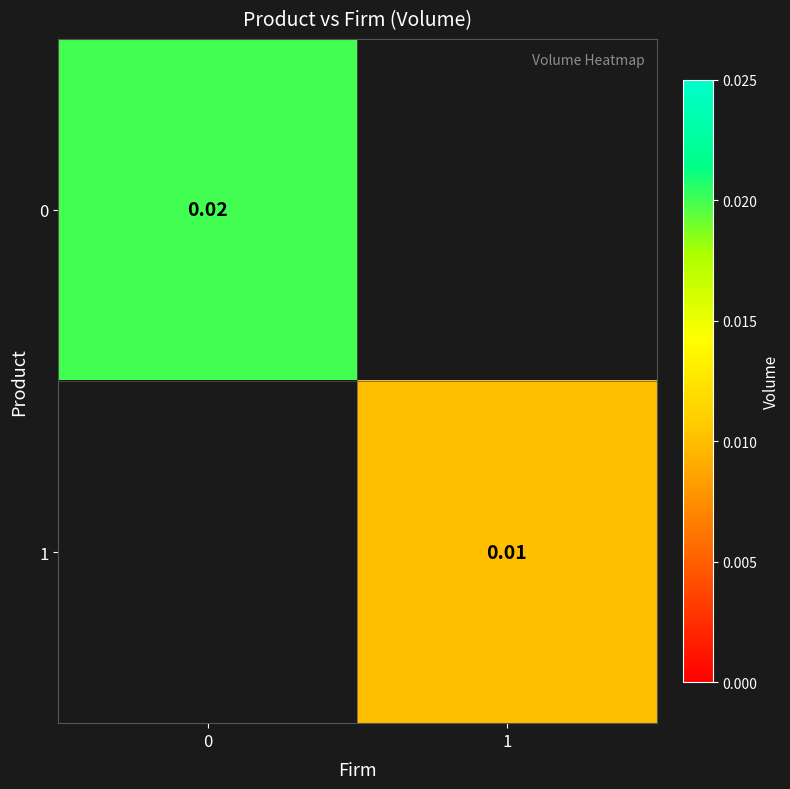

Rank the categories by 0 value from lowest to highest.

0, 1